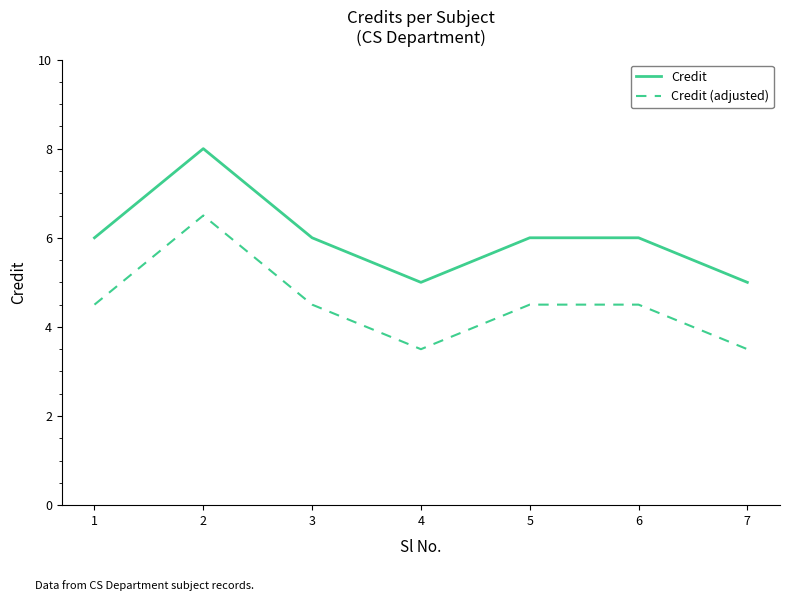

What is the difference between the maximum and minimum values in the Credit series?

3.0